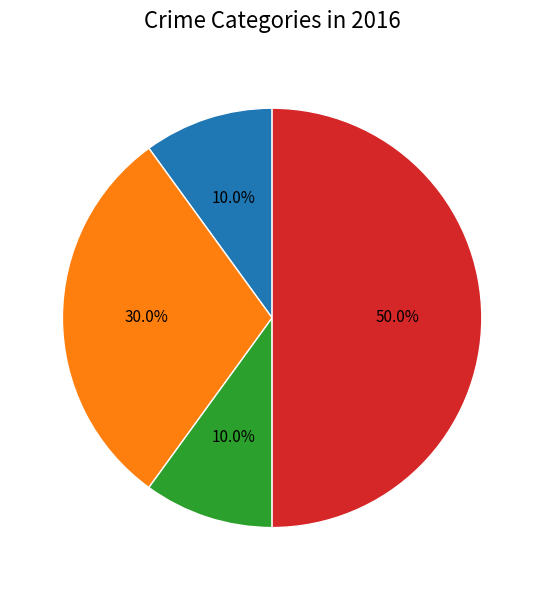

How many slices are in this pie chart?

4